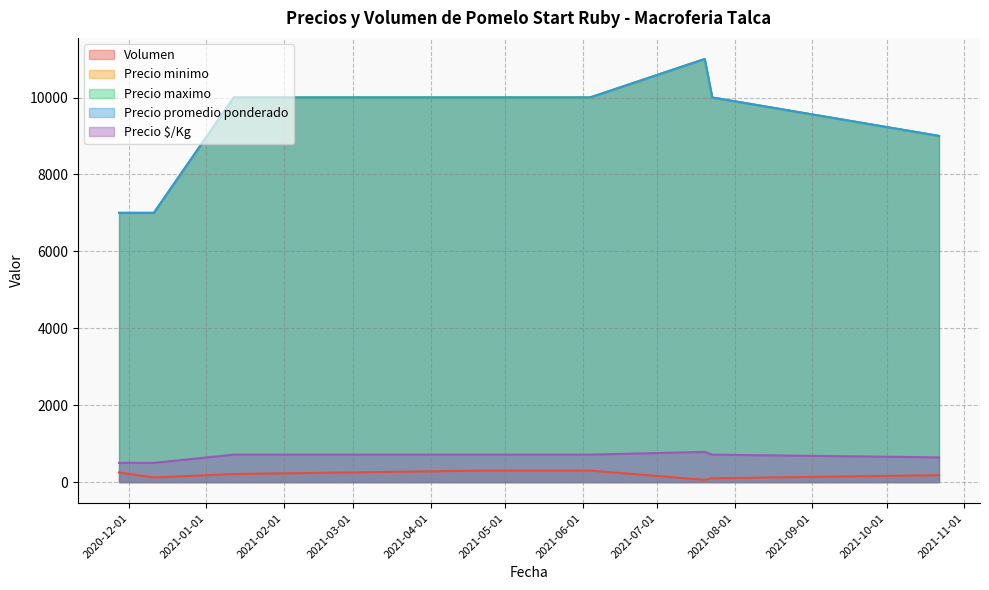

Which label corresponds to the largest value in the chart?

2021-07-20